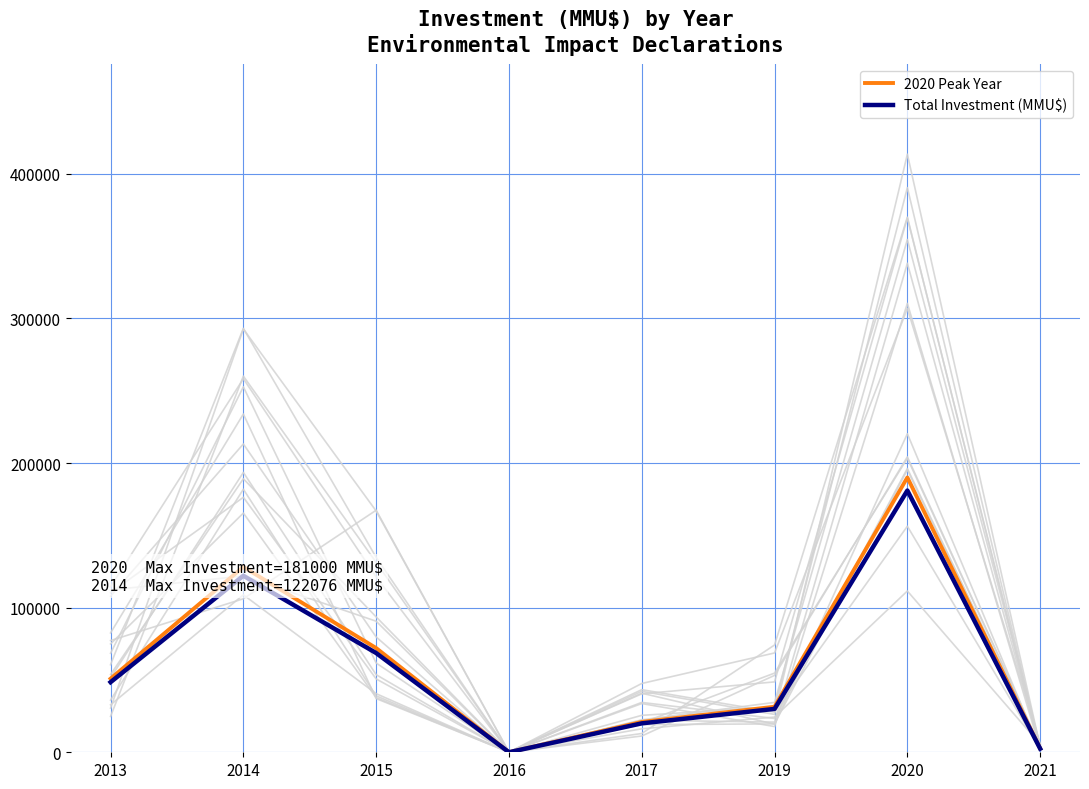

Is this an area chart (filled region under the line)?

No